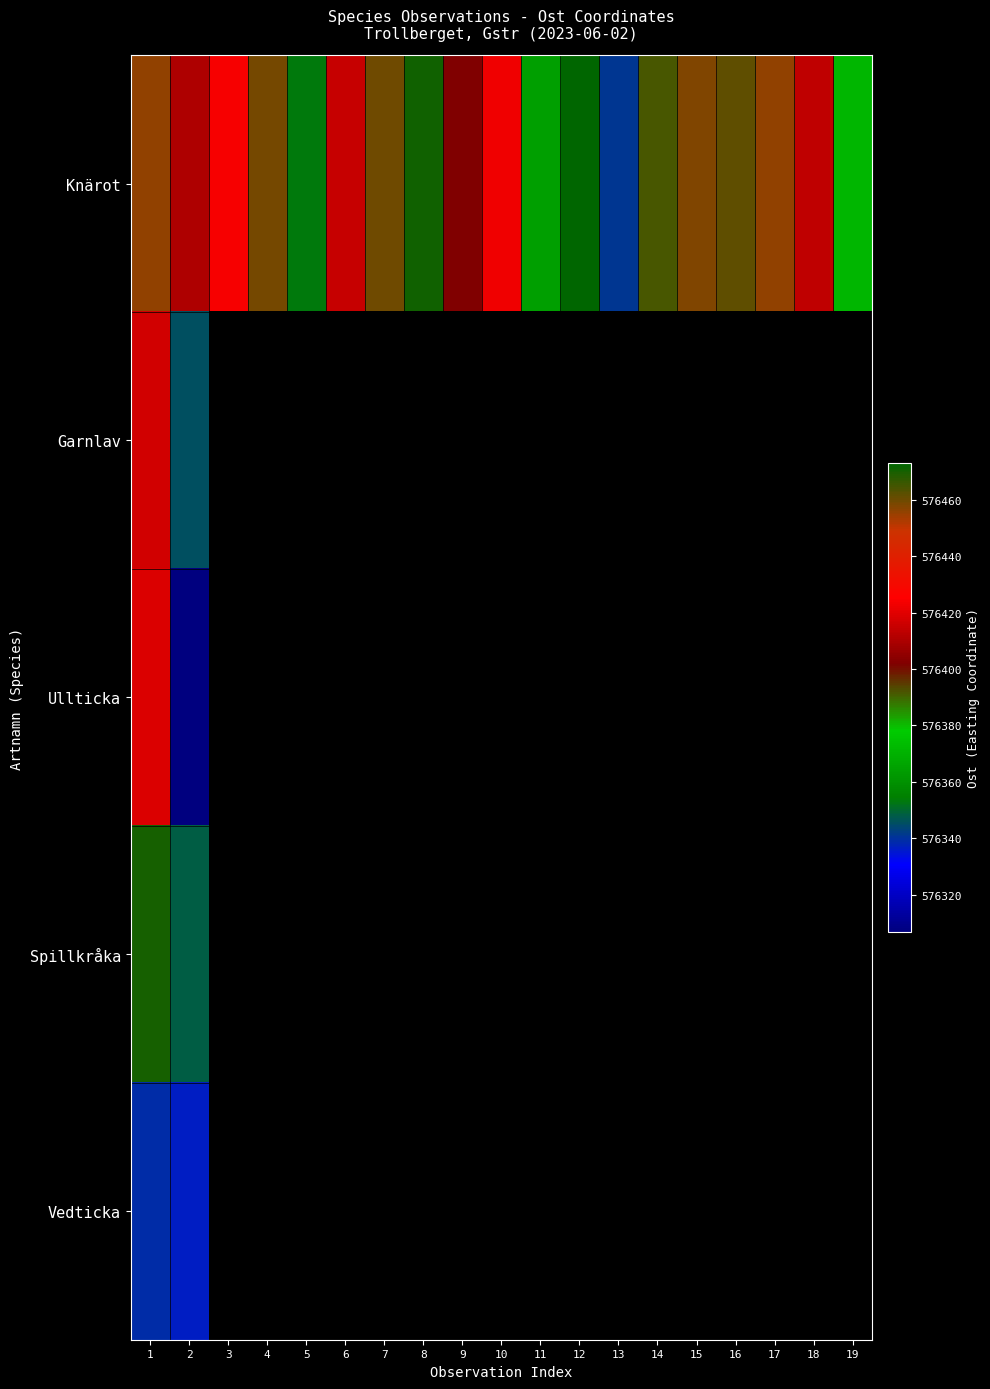

What is the sum of the Knärot values at 8 and 5?

1152824.1